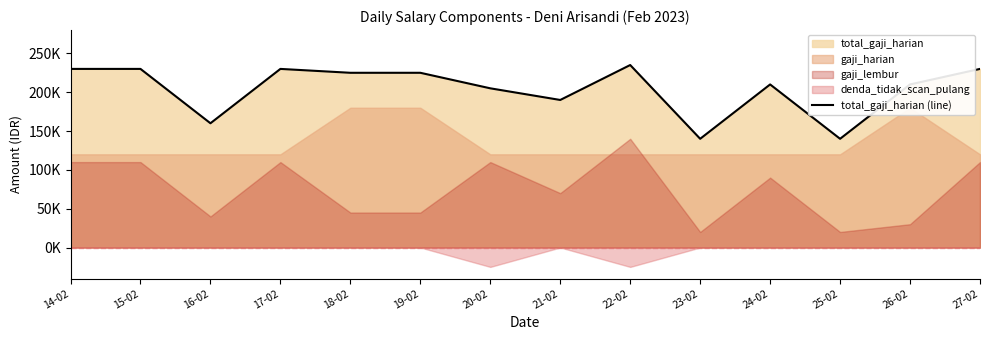

What is the difference between the maximum and minimum values?

95000